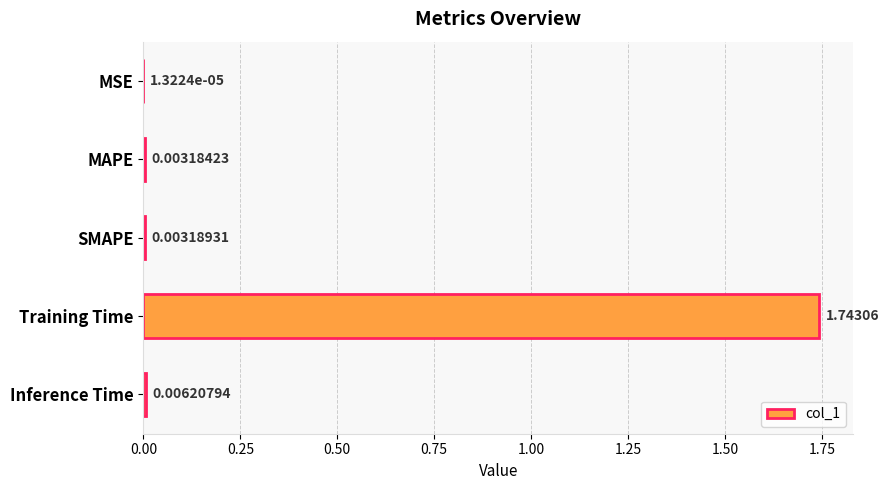

What is the sum of all values?

1.8